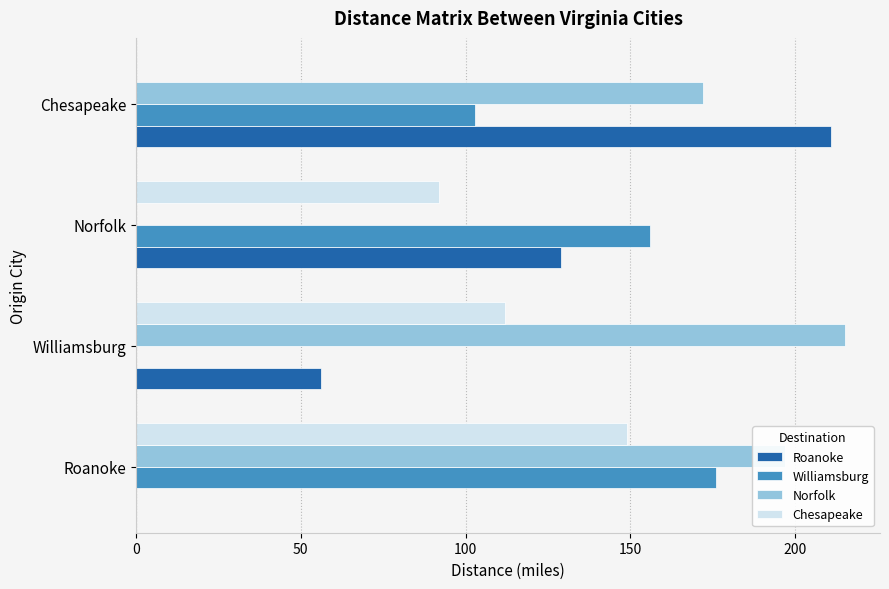

True or false: Williamsburg has a value of 56 at Chesapeake.

False